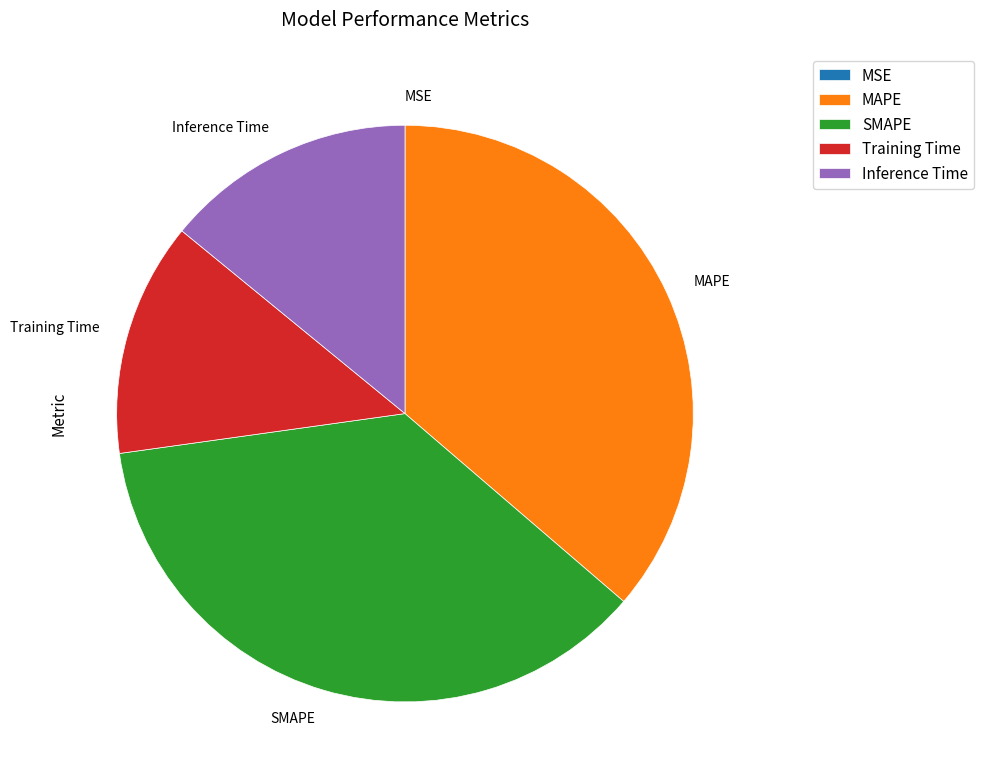

Between Inference Time and SMAPE, which is larger?

SMAPE